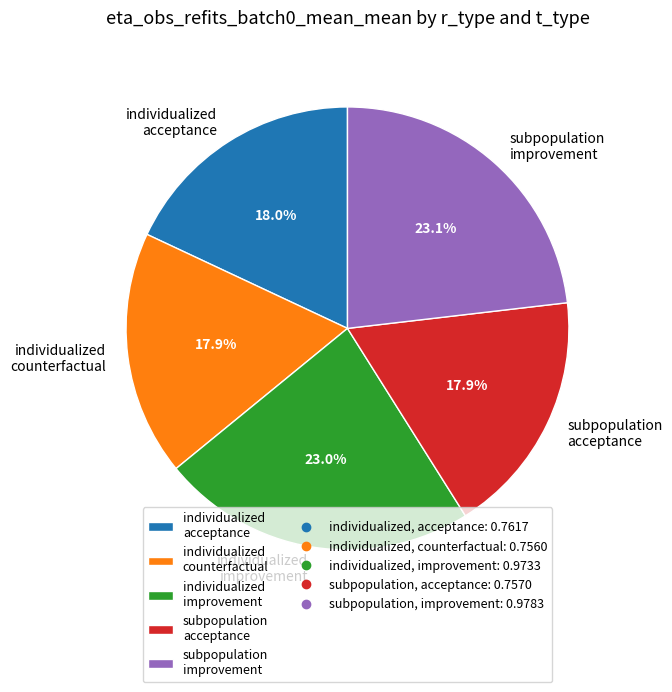

How many slices are in this pie chart?

5